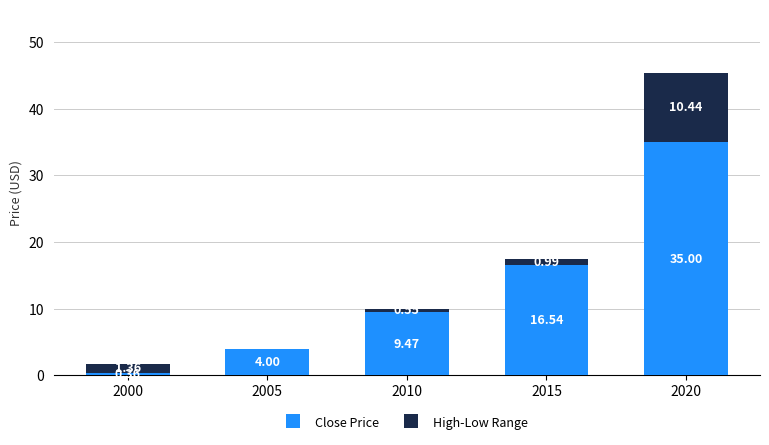

What is the sum of all Close Price values?

65.4